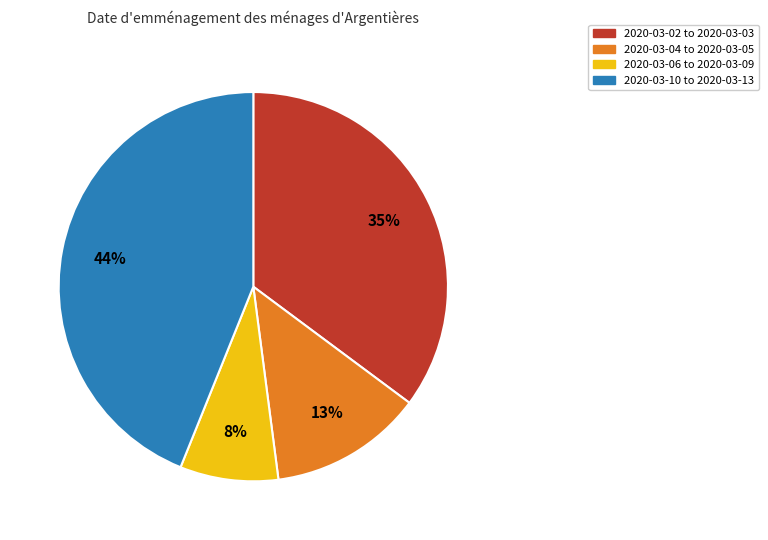

To the nearest percent, what is the average slice percentage?

25%